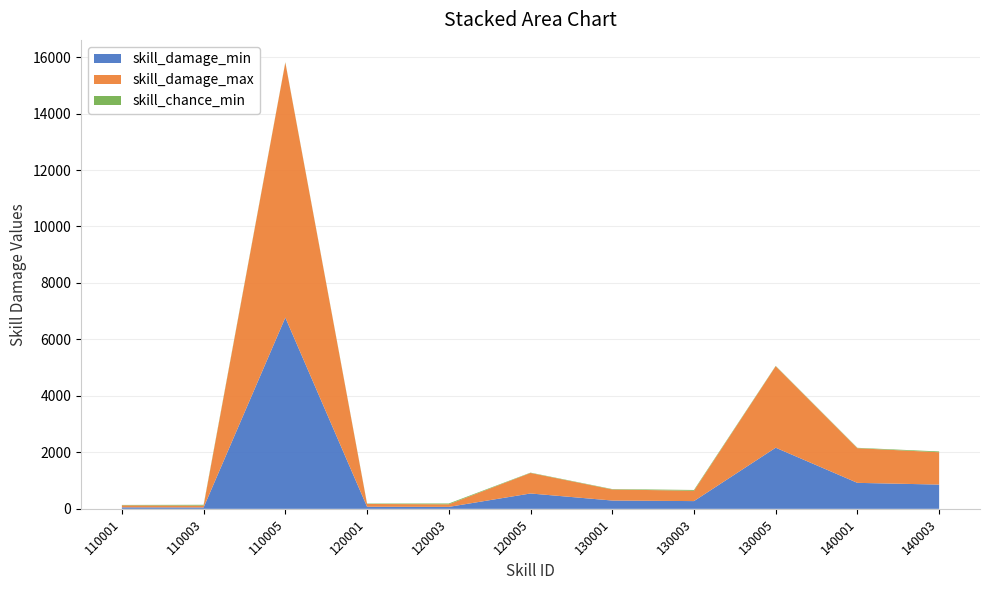

Reading left to right, transcribe all the data shown in this chart.

skill_damage_min: 53	49	6774	74	69	544	294	274	2165	920	859
skill_damage_max: 71	66	9032	98	92	726	392	366	2886	1227	1145
skill_chance_min: 14	28	12	14	28	12	14	28	12	14	28